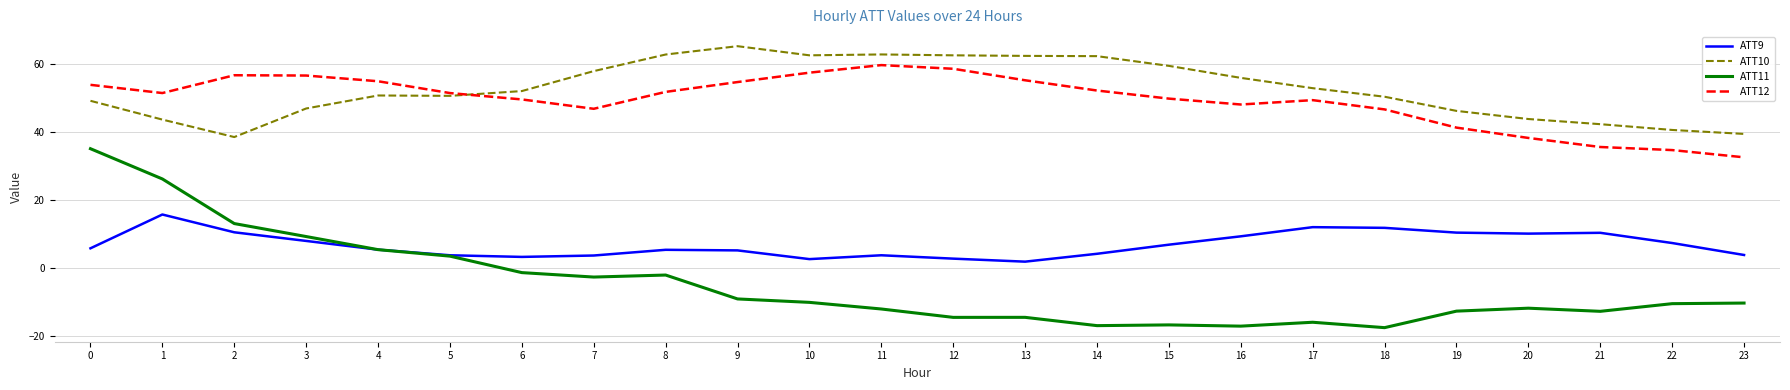

Does the chart have visible grid lines?

Yes